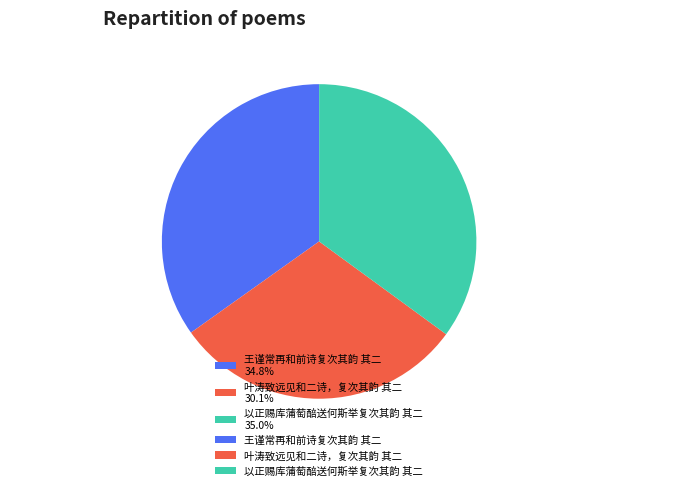

How much of the chart is everything except 王谨常再和前诗复次其韵 其二?

65.2%